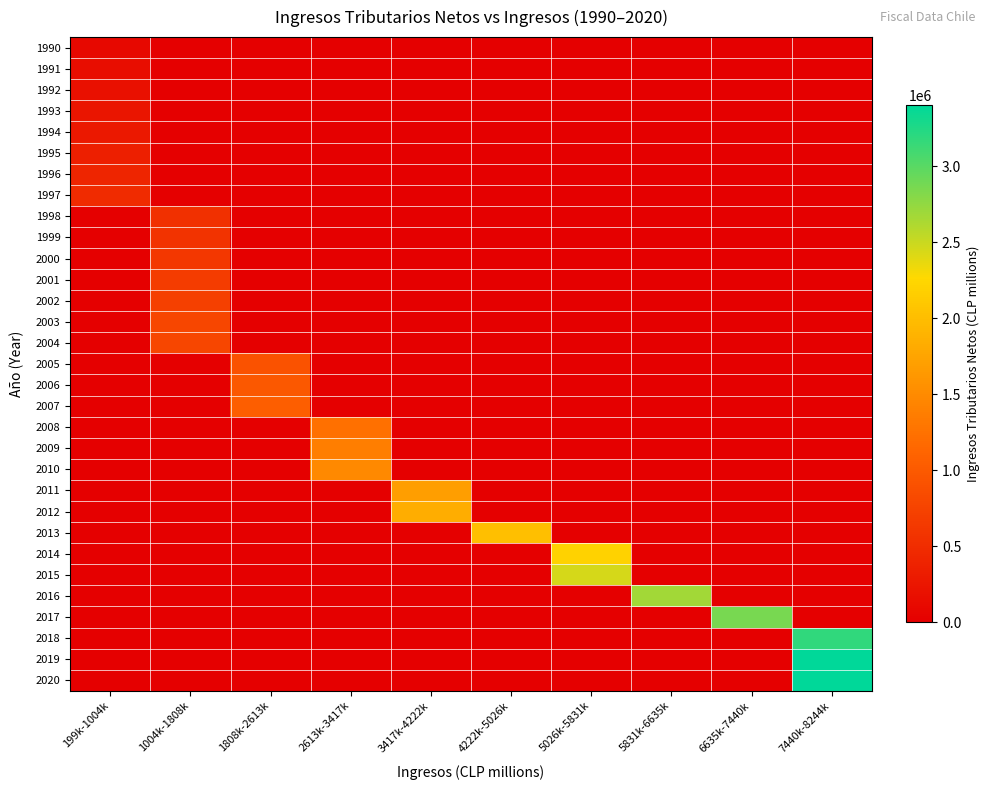

What is the total value across all series at 1004k-1808k?

4728029